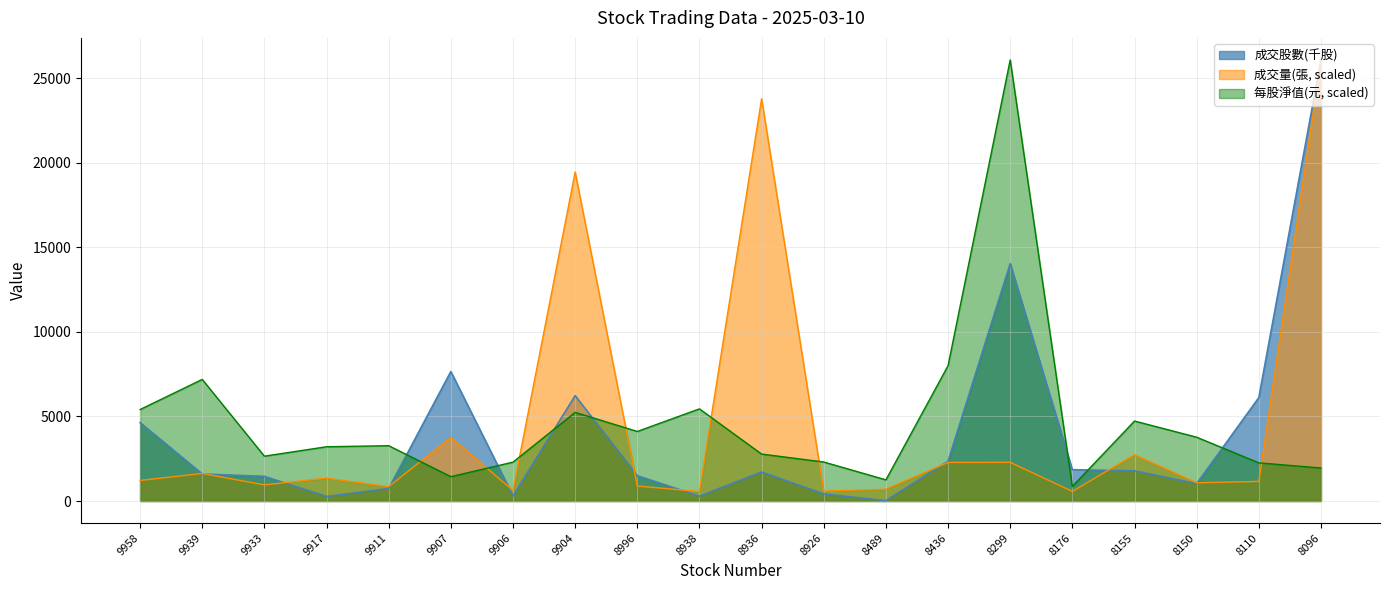

What is the value of the 成交股數(千股) point at the 12th from the left?

418.0